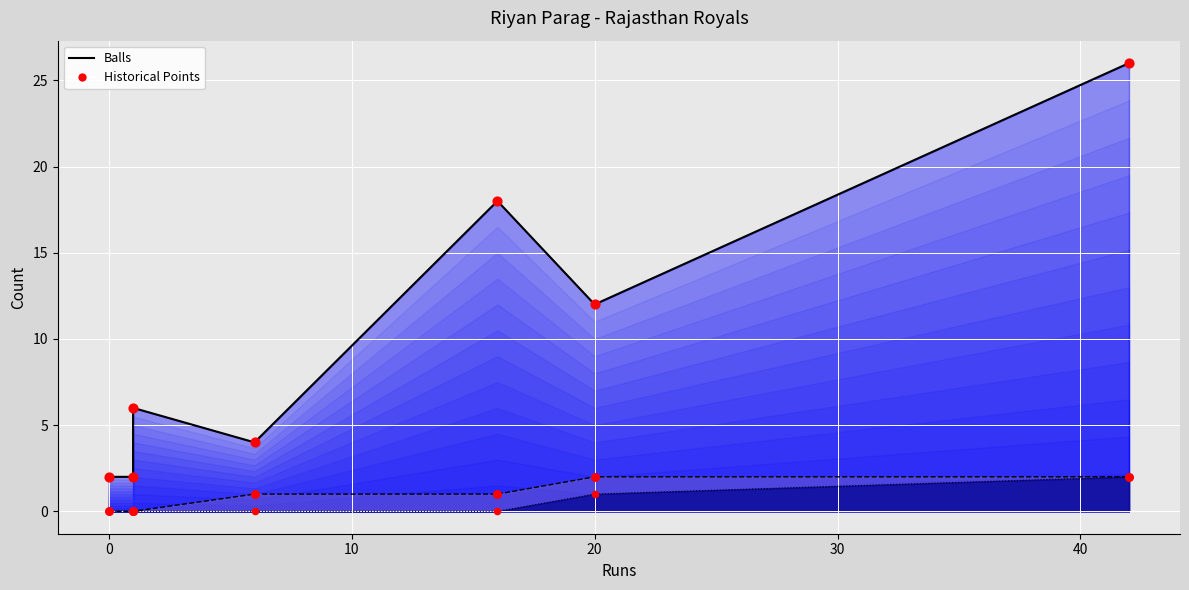

At how many categories does at least one series exceed 5?

4